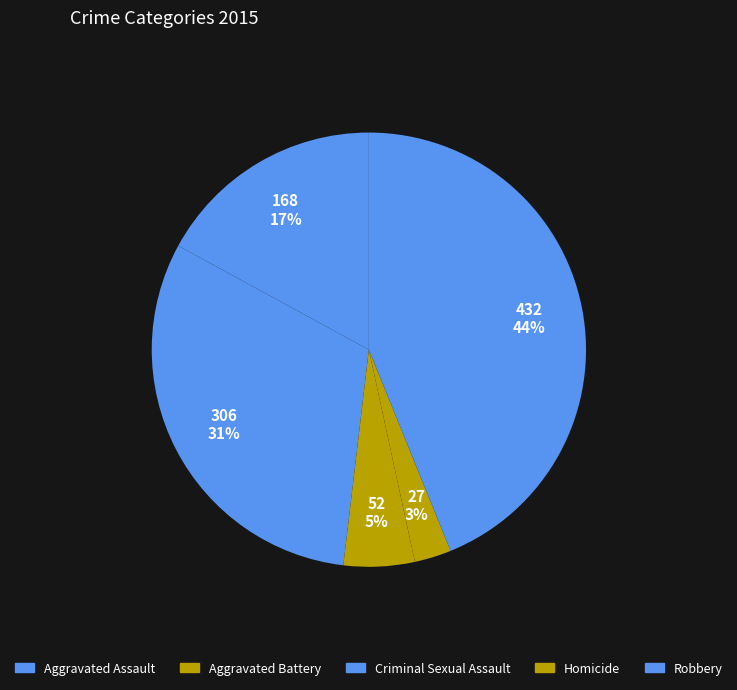

Do Aggravated Battery and Homicide together represent more than half of the pie?

No